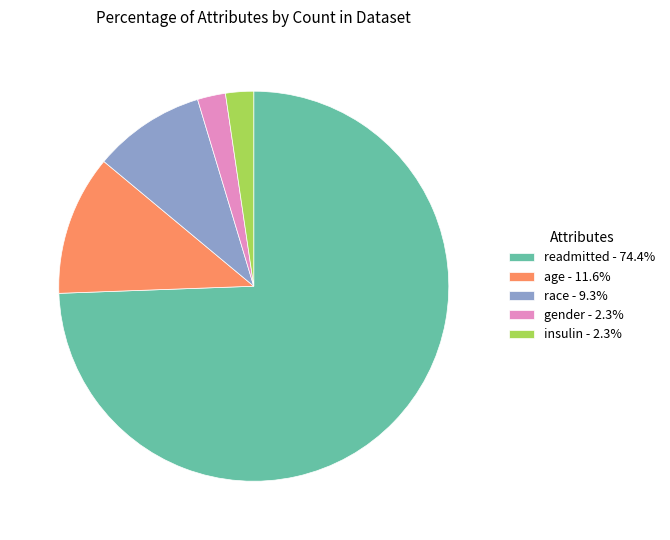

Is readmitted - 74.4% the majority of the pie?

Yes